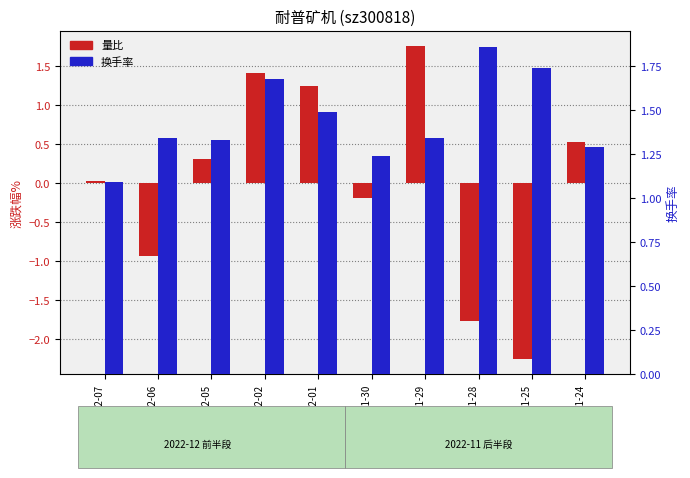

What is the total value across all series at 2022-12-06?

0.4